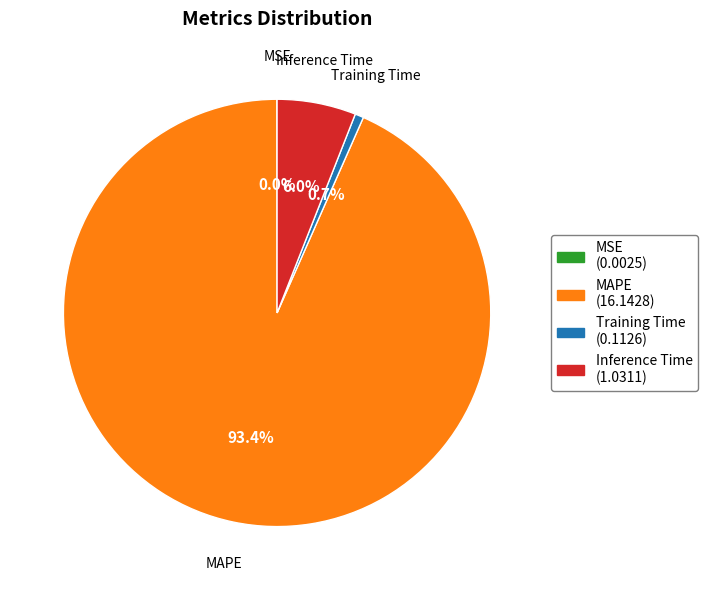

To the nearest percent, what percentage of the pie is Training Time?

1%